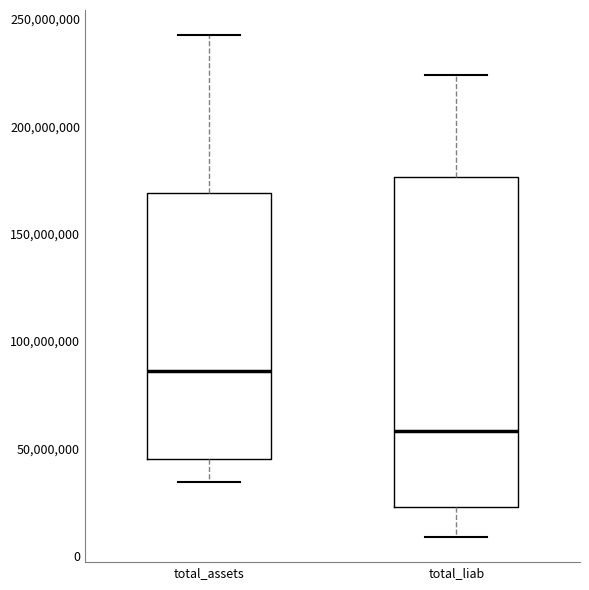

Which box is the tallest, from its lower edge to its upper edge?

total_liab